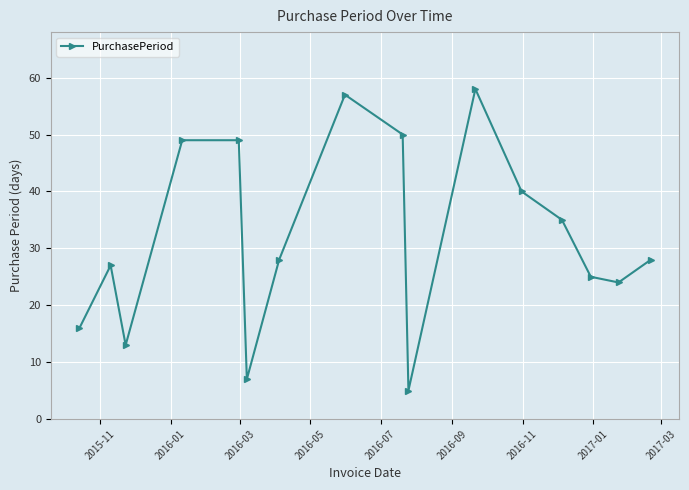

What is the maximum value shown in the chart?

58